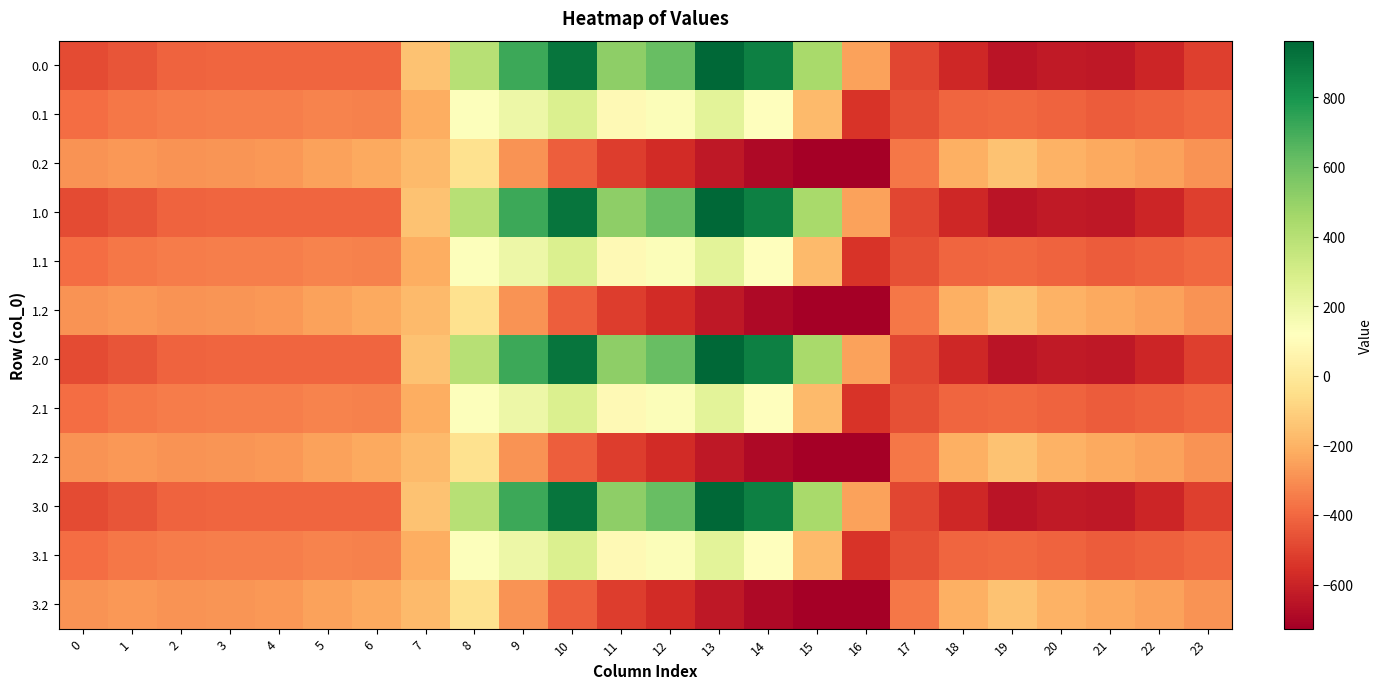

How many categories are shown in the chart?

24